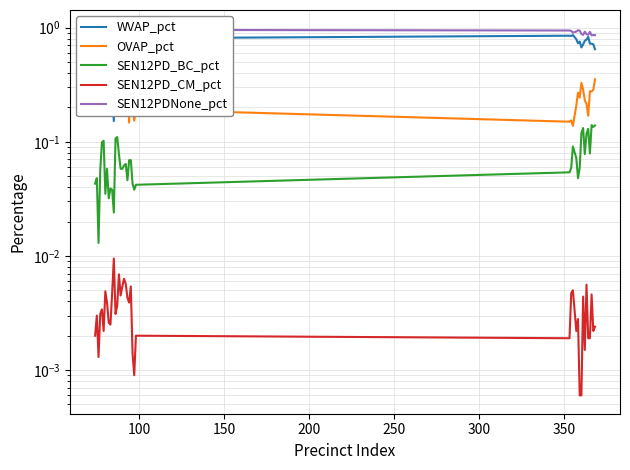

True or false: OVAP_pct and SEN12PD_CM_pct intersect in this chart.

False